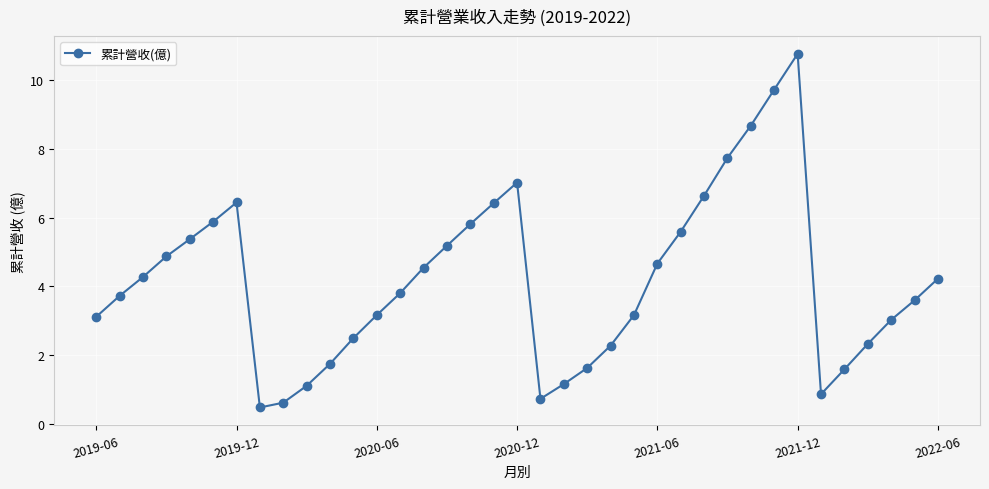

What is the maximum value shown in the chart?

10.8